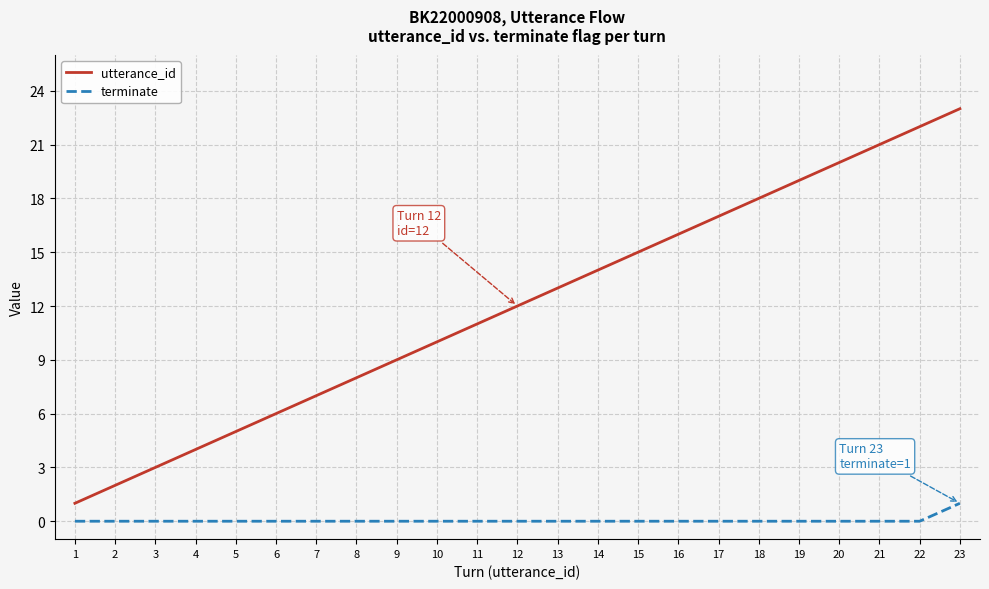

What are all the series names shown in the legend?

utterance_id, terminate